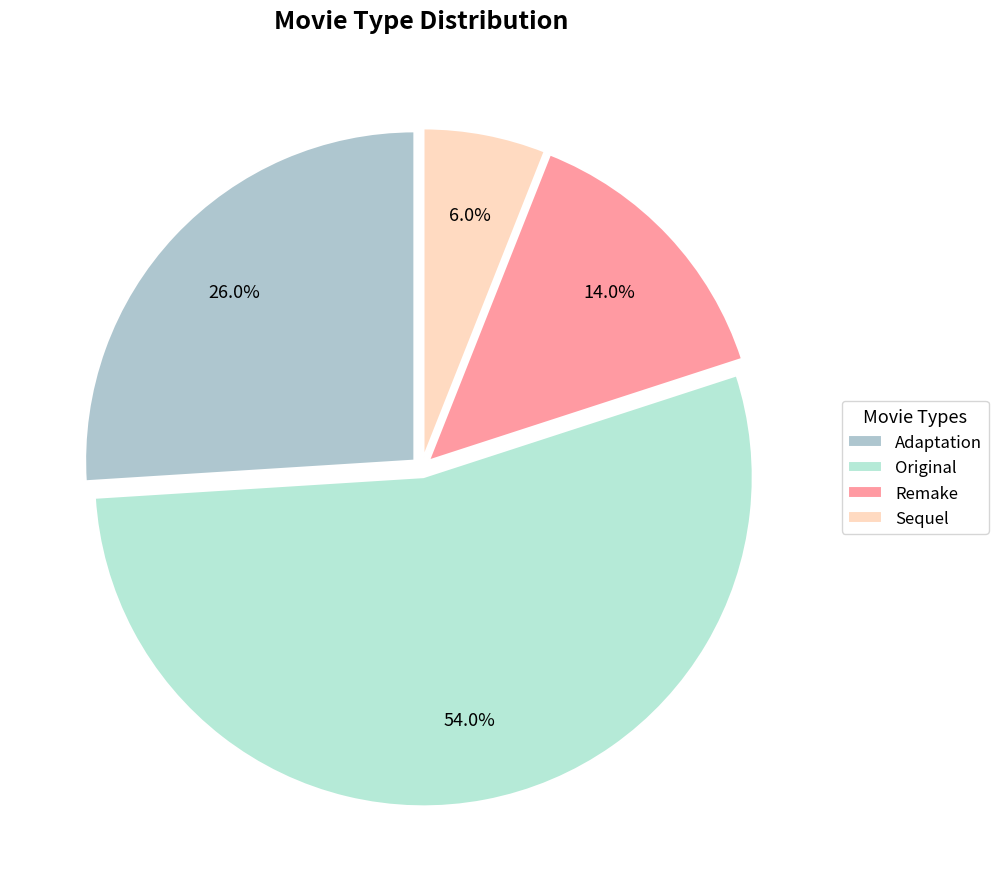

To the nearest percent, what is the difference between the largest and smallest slice percentages?

48%